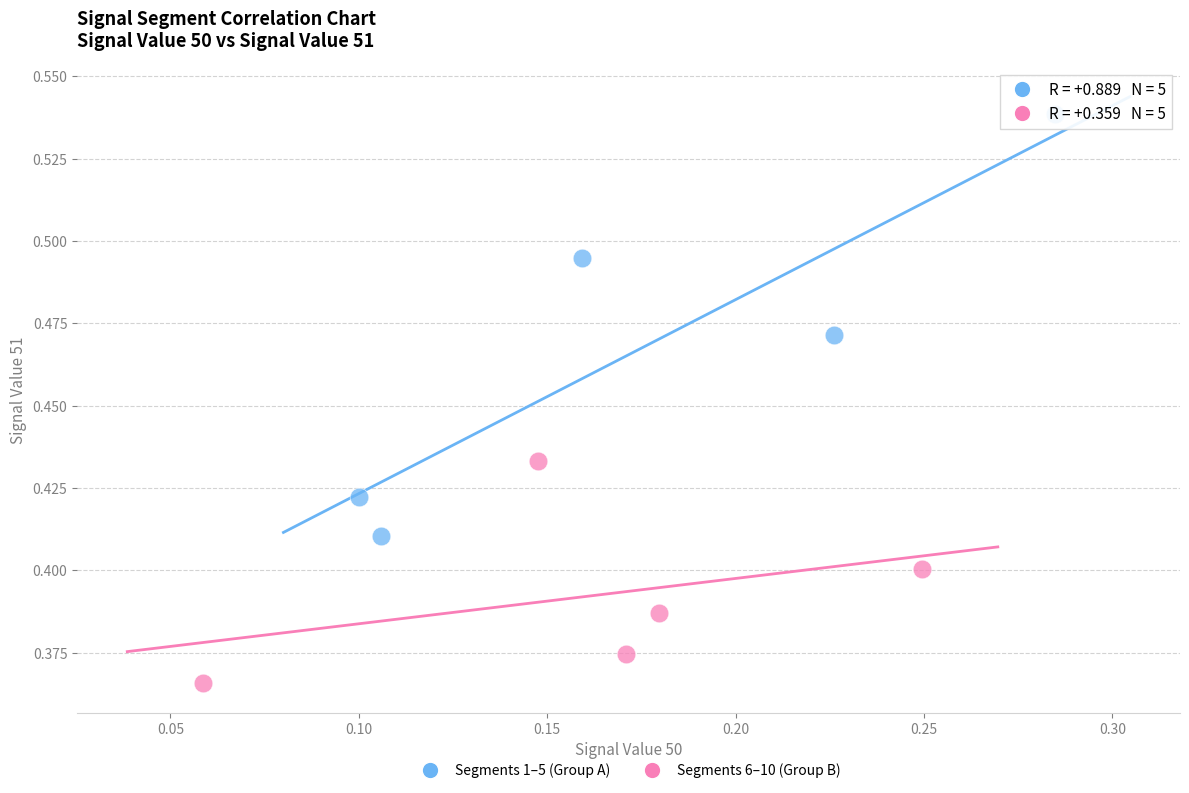

Which series reaches the maximum Y coordinate?

Segments 1–5 (Group A)